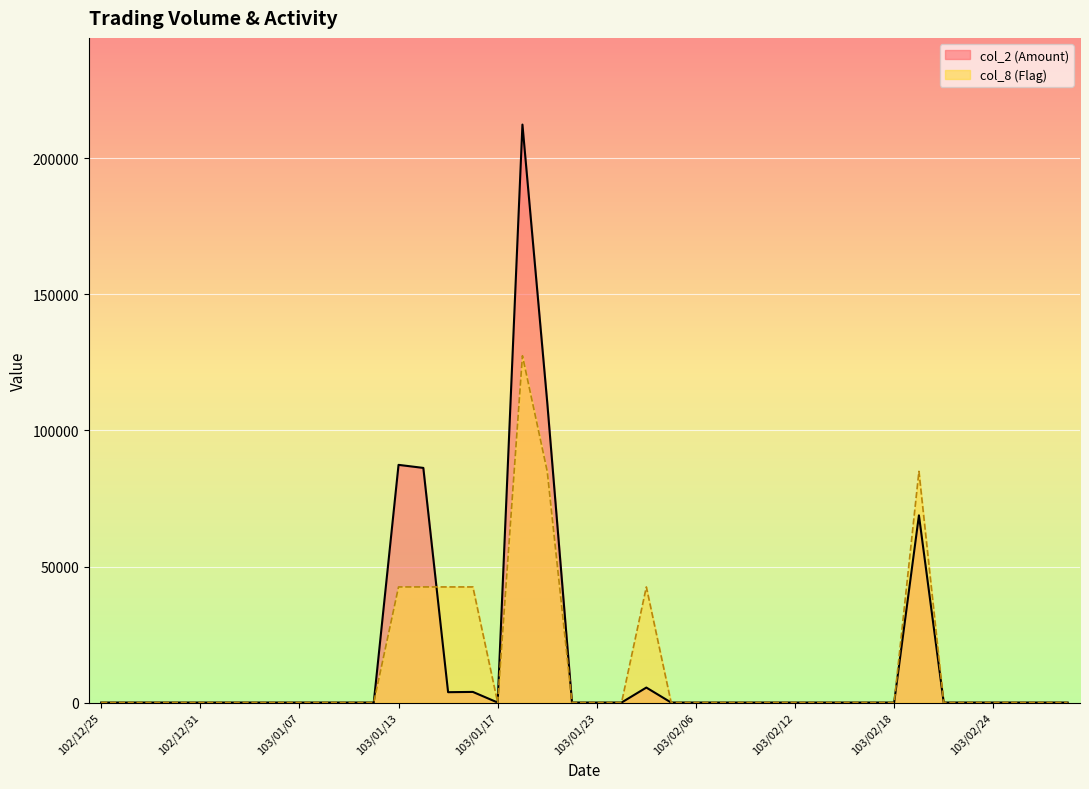

Is the value of col_8 (Flag) at 103/01/15 greater than the value of col_2 (Amount) at 103/01/08?

Yes